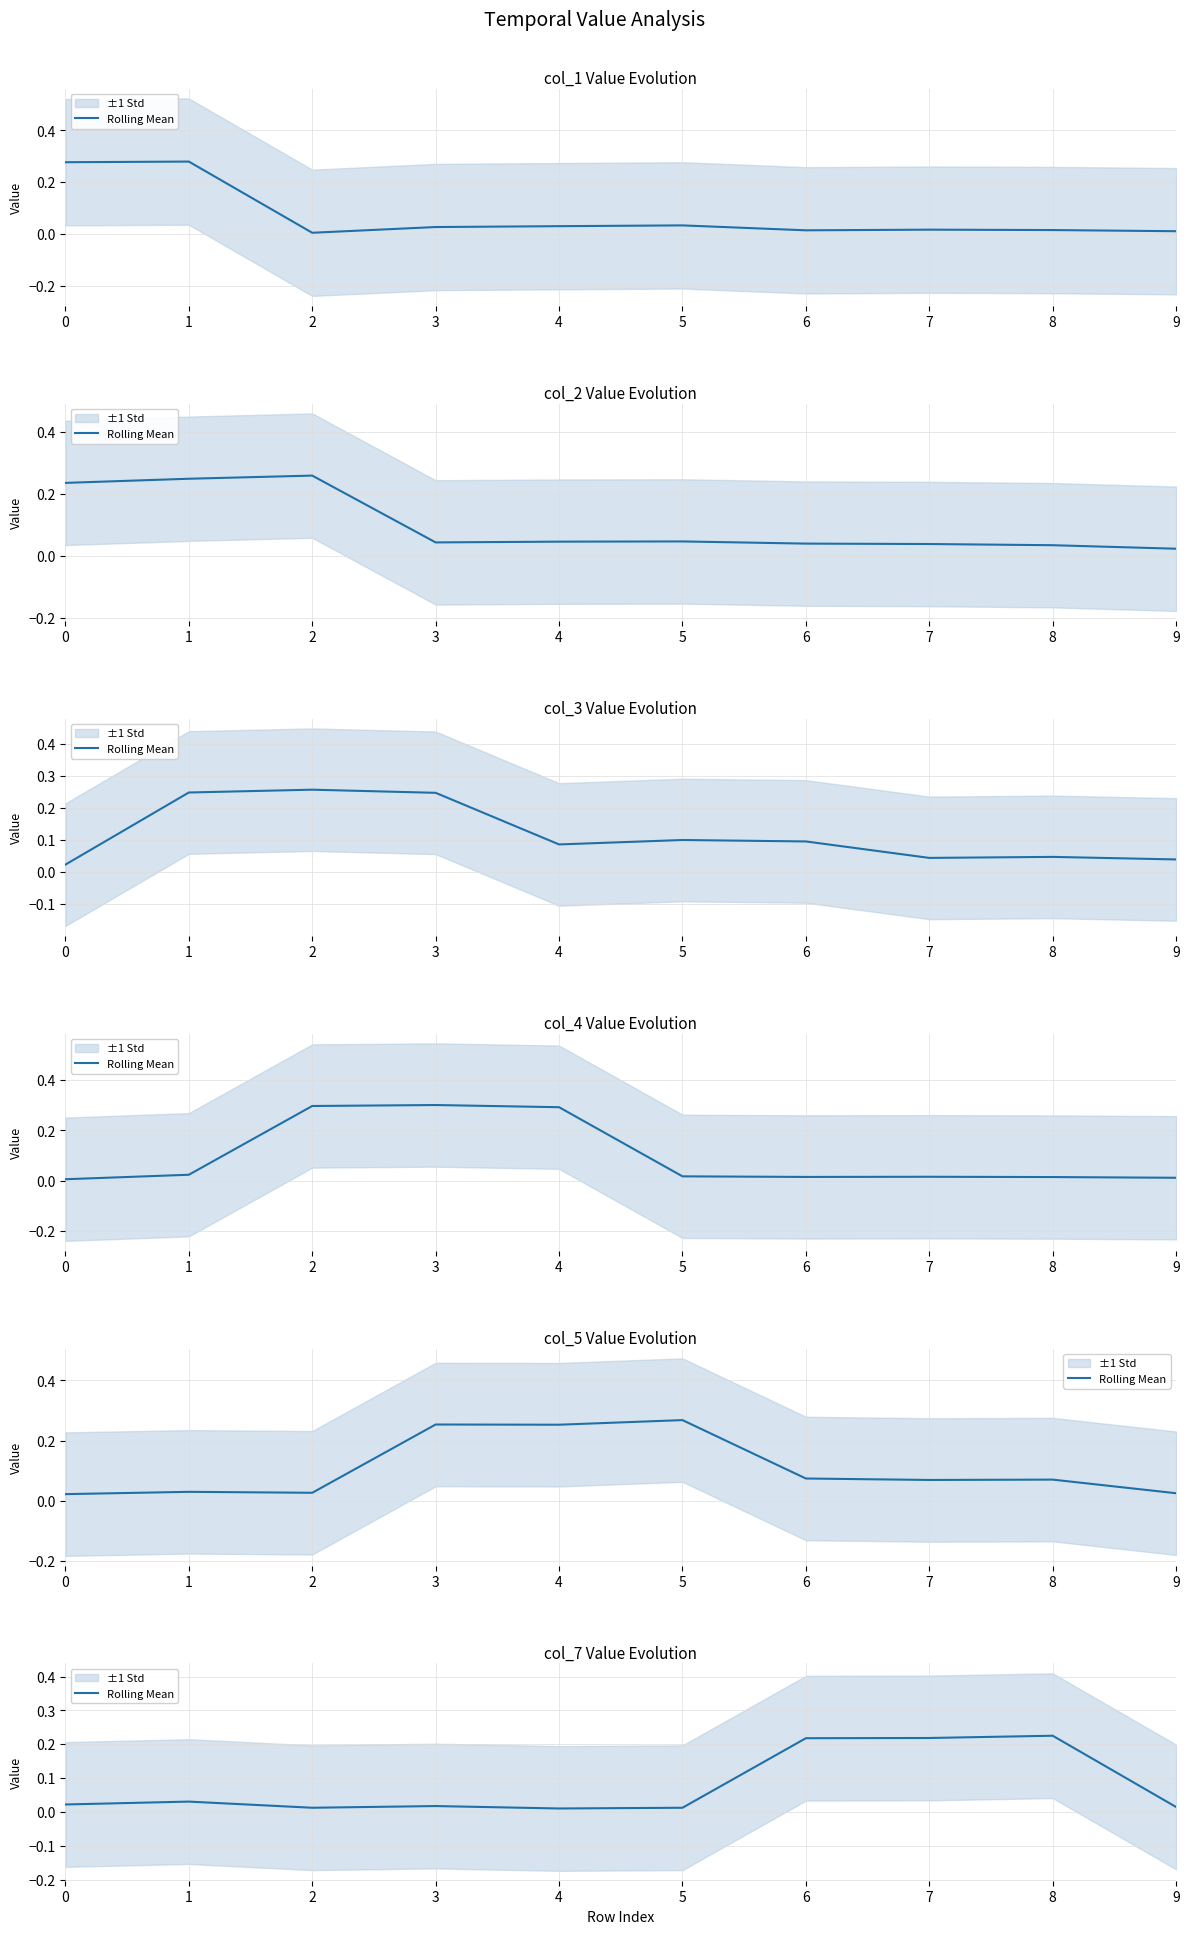

How many lines are shown in the chart?

1